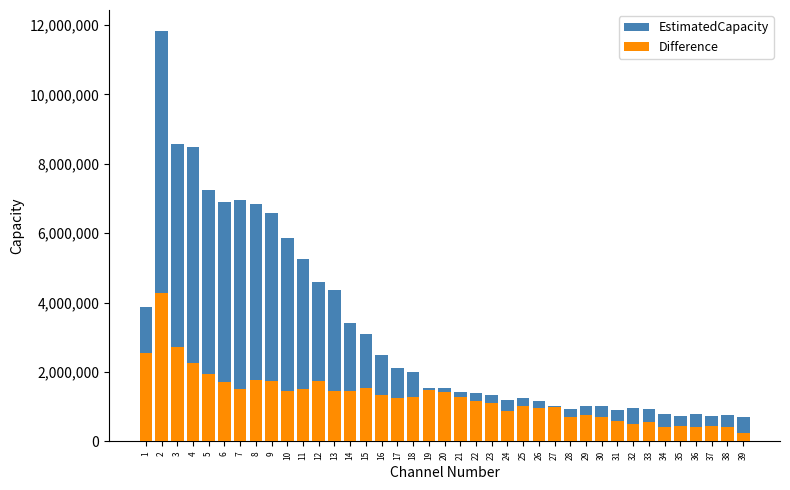

The value of Difference at 27 is 980000. True or false?

True